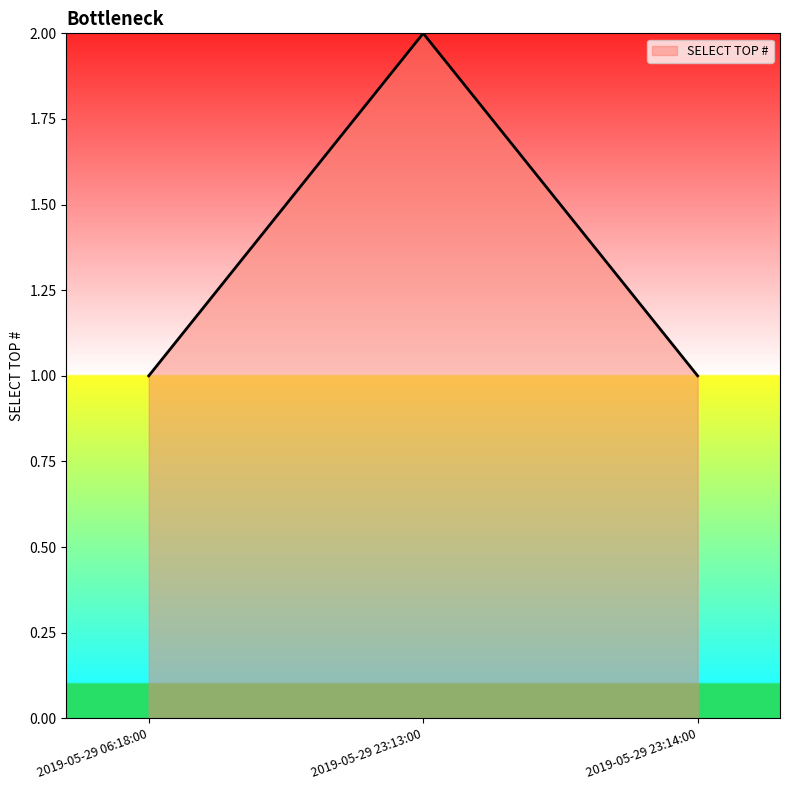

How many lines are shown in the chart?

1